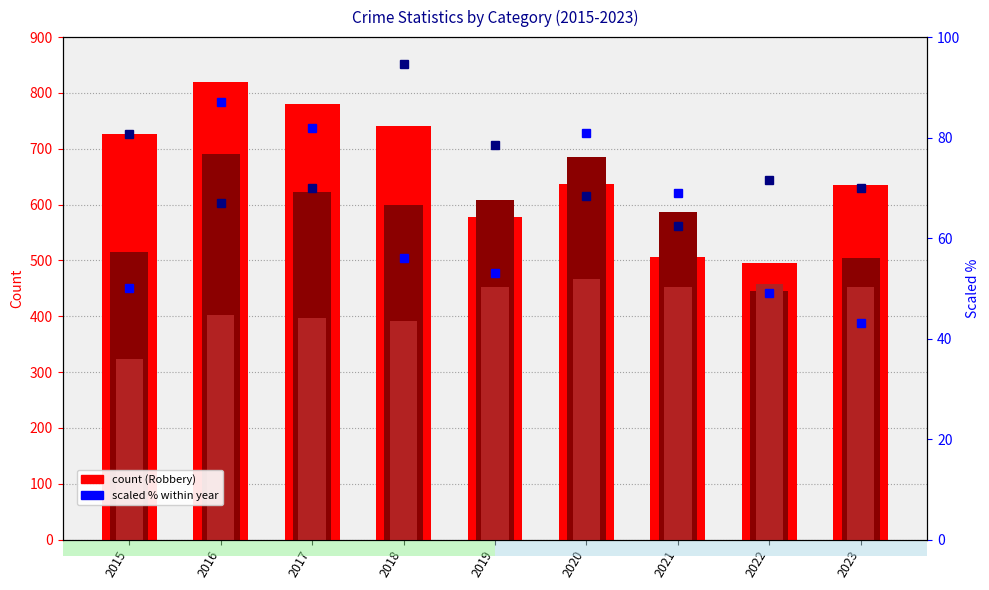

The Robbery series shows 741.0 at 2018. True or false?

True